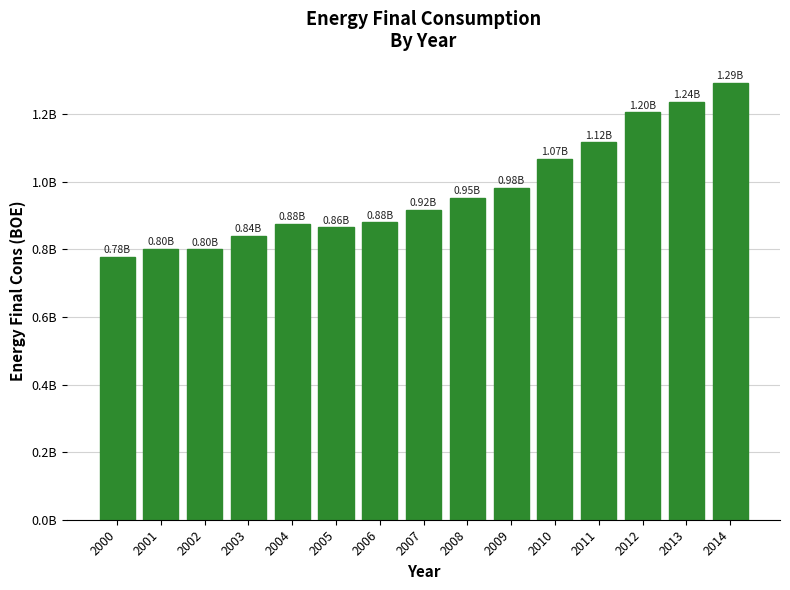

How many data points are less than 916720038?

7